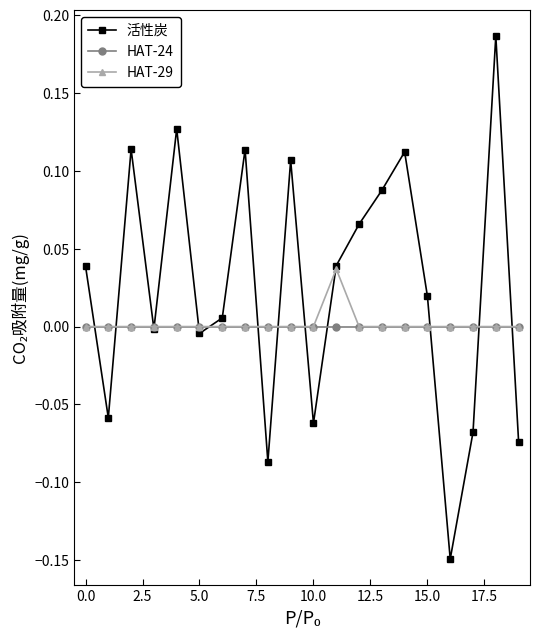

Which series has the widest spread of values?

活性炭